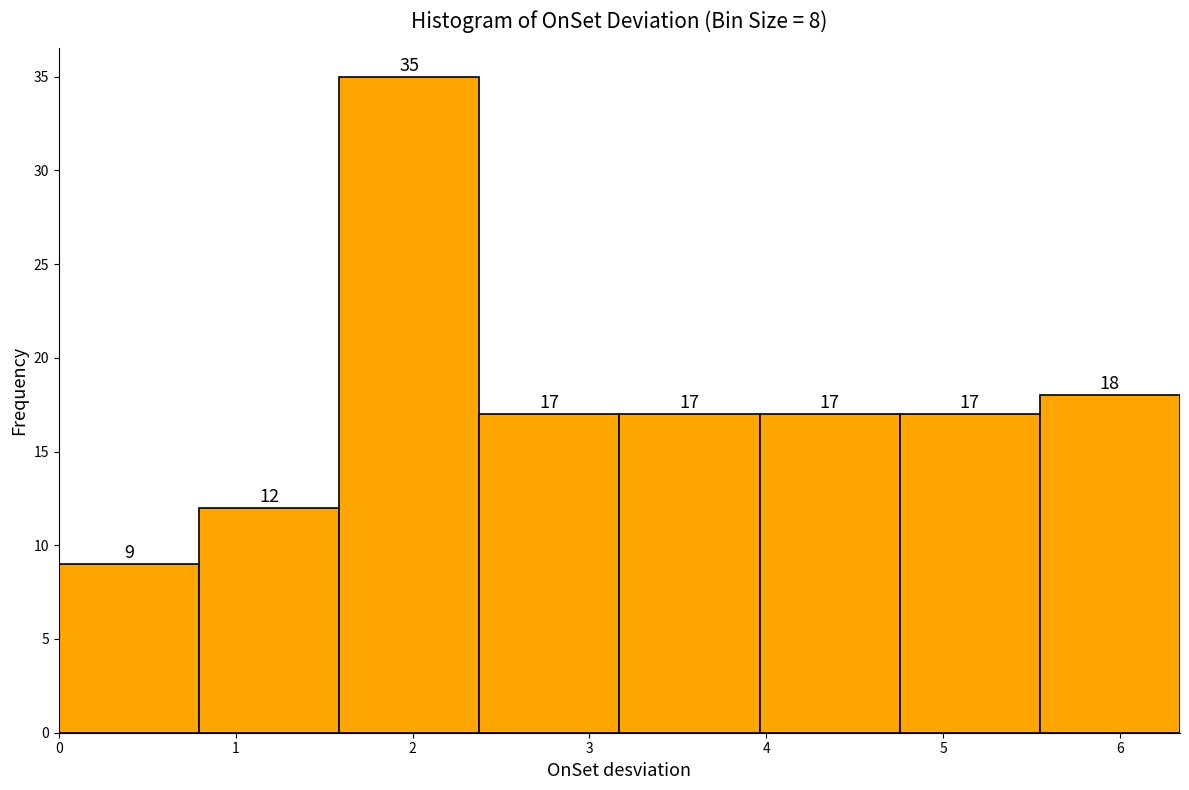

Reading left to right, list every bar in this chart as the range it spans on the x-axis followed by its height. The bar edges are not printed on the chart, so give them approximately, as read against the axis.

0.0 to 0.8: 9
0.8 to 1.6: 12
1.6 to 2.4: 35
2.4 to 3.2: 17
3.2 to 4.0: 17
4.0 to 4.8: 17
4.8 to 5.5: 17
5.5 to 6.3: 18